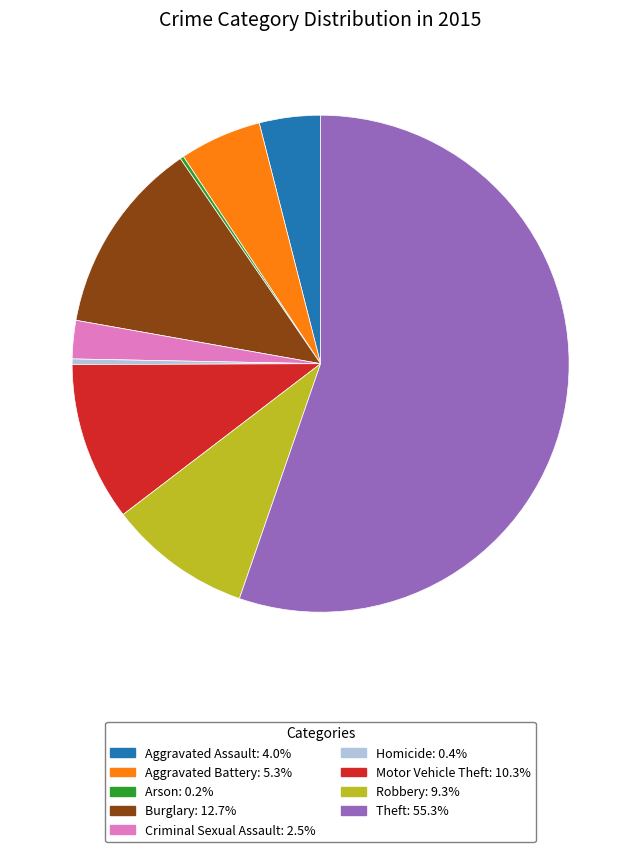

Combined, do Homicide: 0.4% and Motor Vehicle Theft: 10.3% account for over 50%?

No